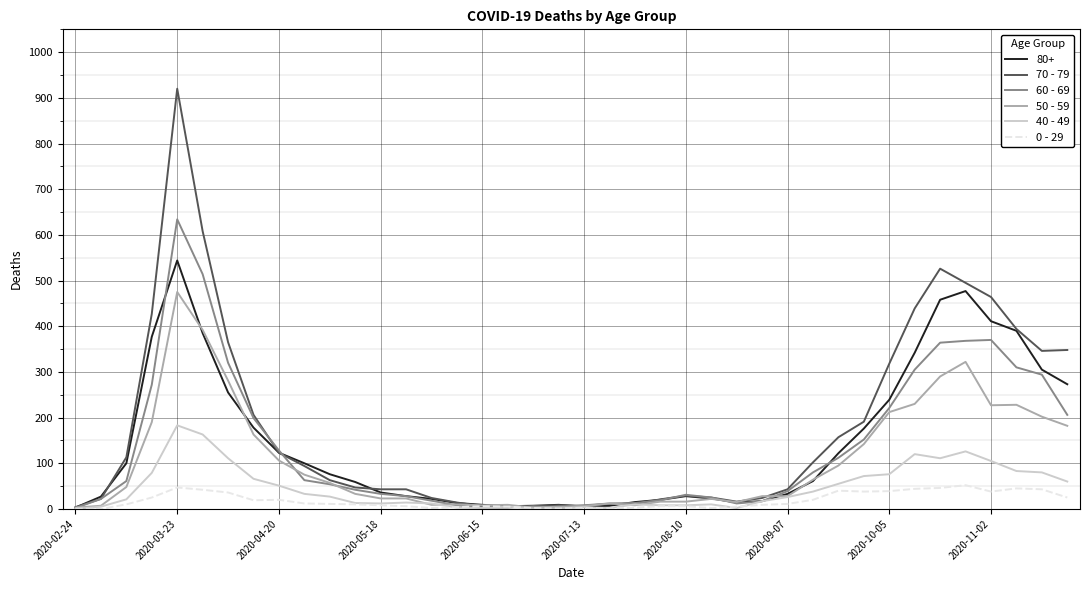

Which series has the widest spread of values?

70 - 79